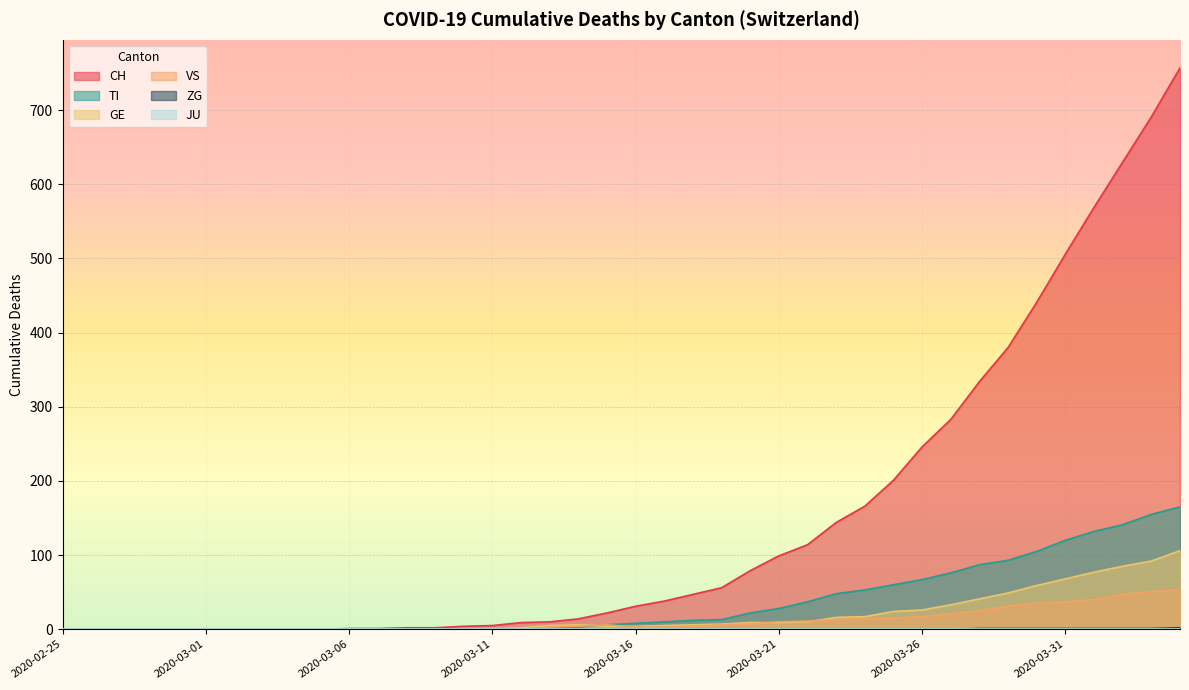

Which series has the largest total across all categories?

CH